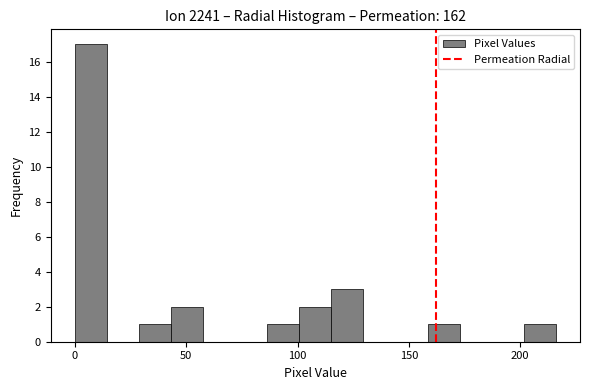

Around what value on the x-axis is the tallest bar? Give the approximate position of its centre, as read against the axis.

5